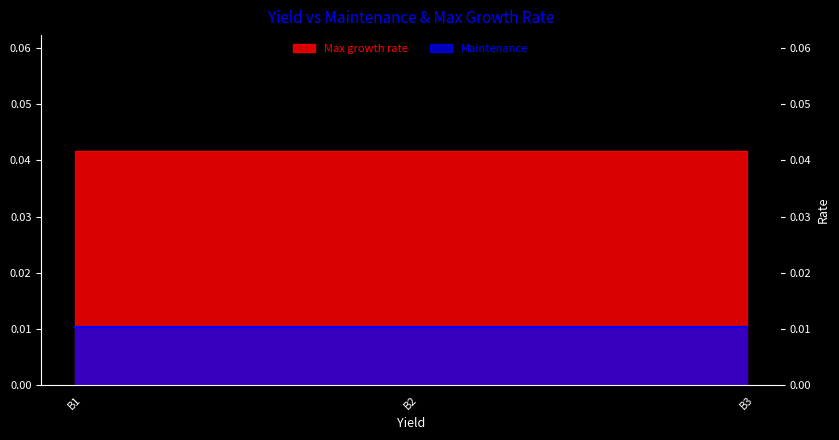

Is the value of Max growth rate at B2 greater than the value of Maintenance at B3?

Yes